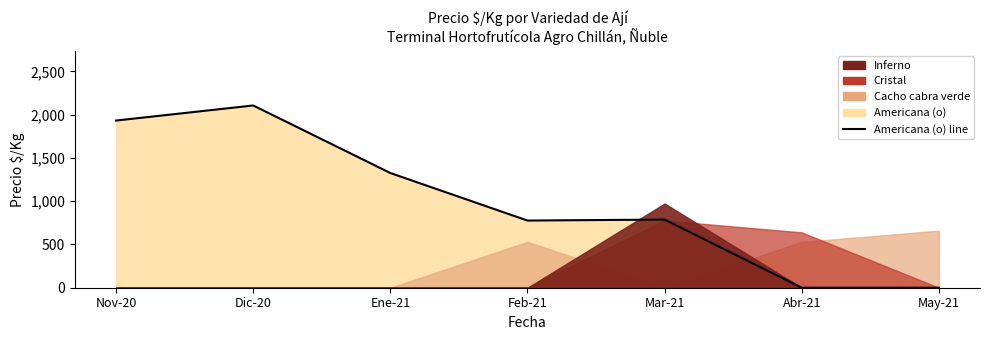

Which label corresponds to the largest value in the chart?

Dic-20